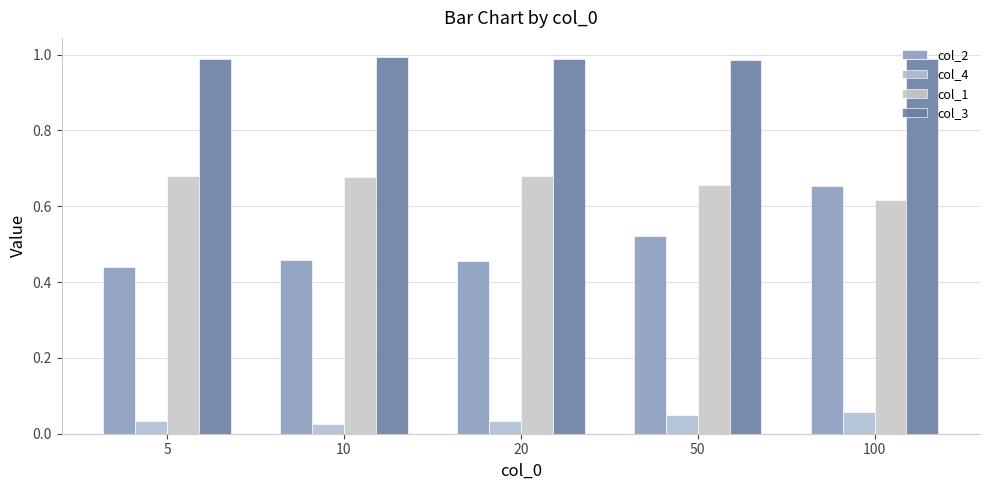

What is the value of the col_3 bar at the 3rd from the left?

1.0